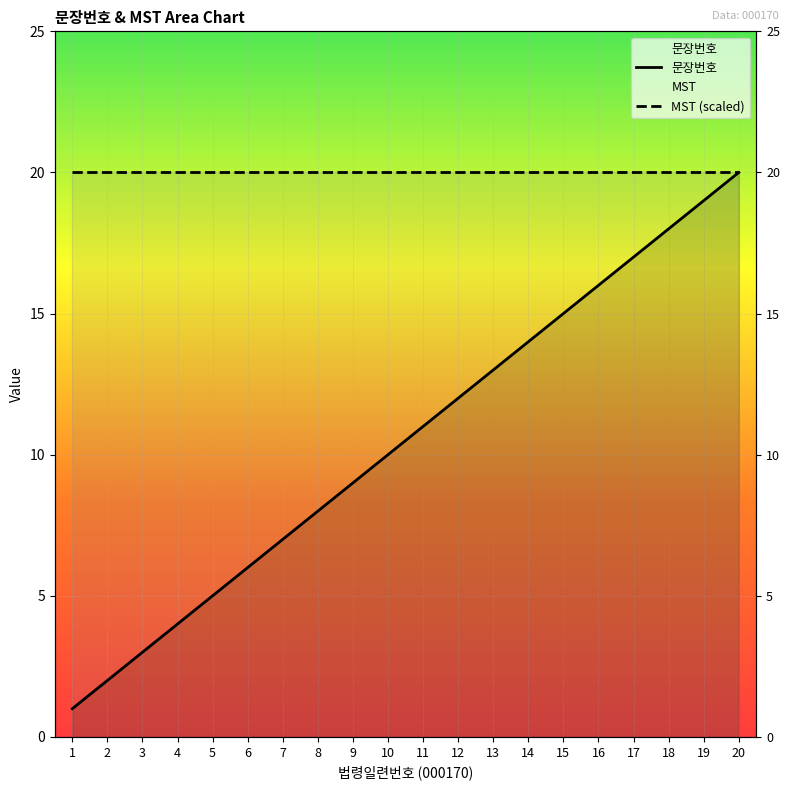

Is it true that the value at 10 is 10?

True